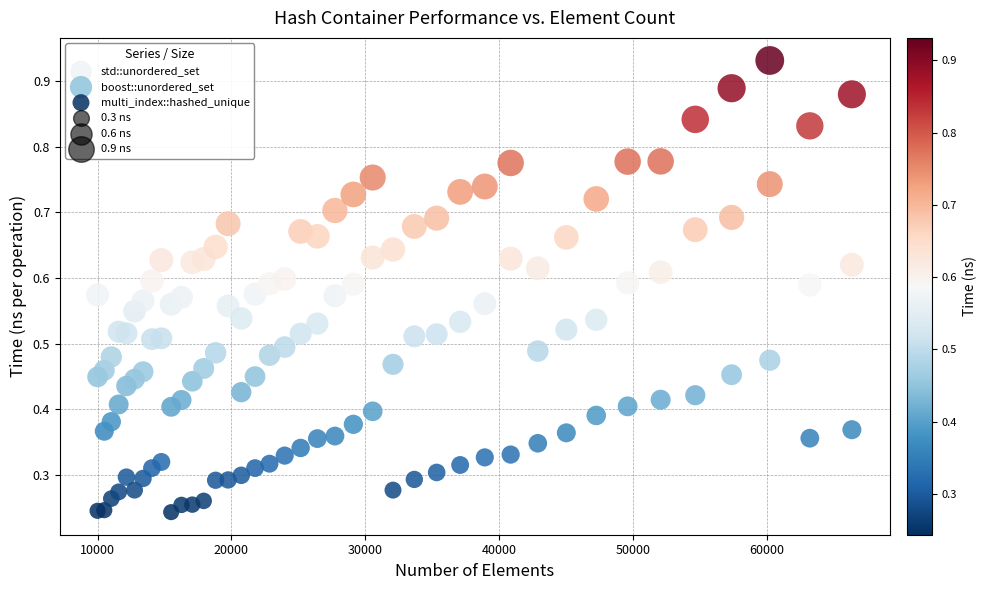

Which series contains the lowest Y value?

multi_index::hashed_unique